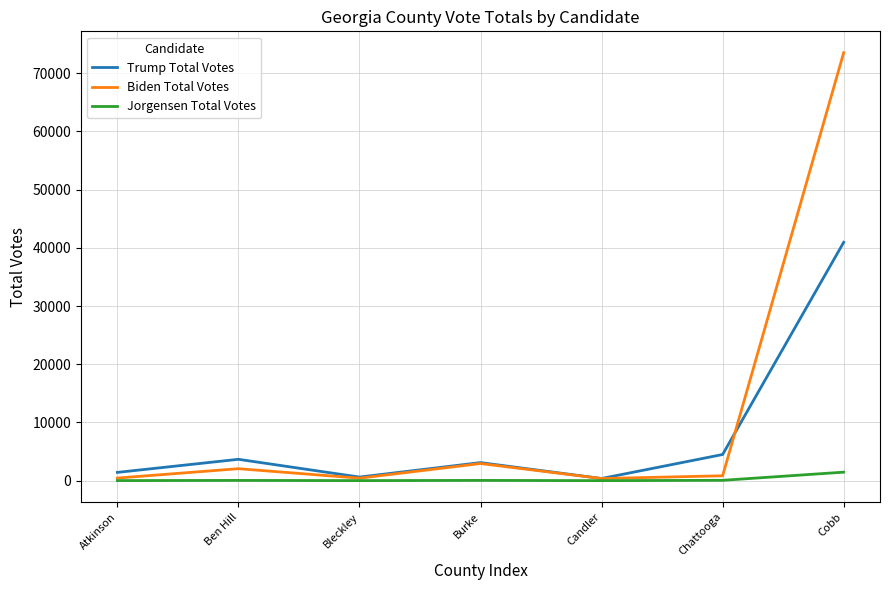

Rank the series by their average value, from lowest to highest.

Jorgensen Total Votes, Trump Total Votes, Biden Total Votes